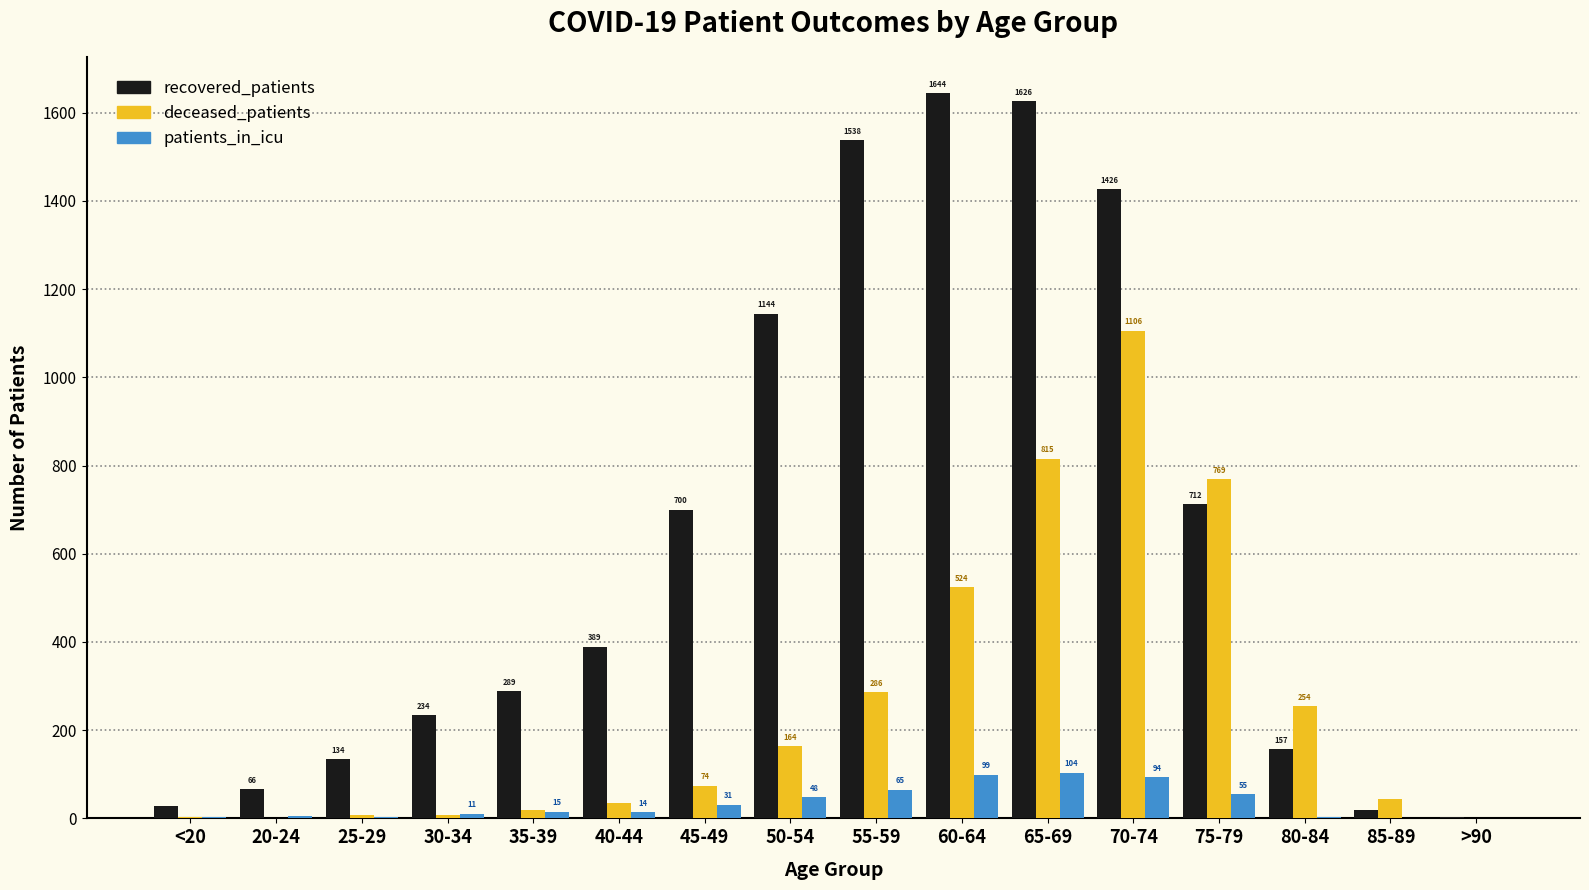

What is the highest value of the recovered_patients series?

1644